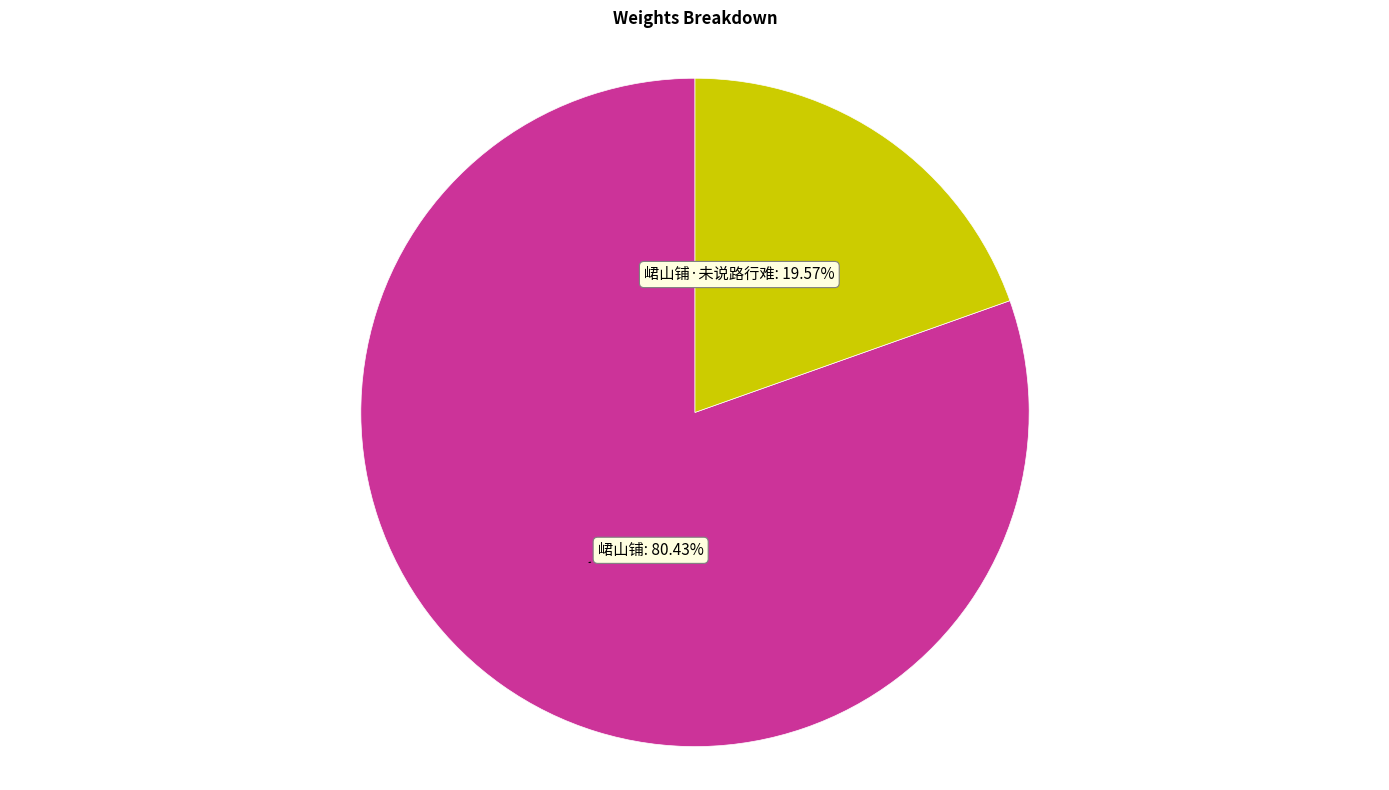

To the nearest percent, what percentage of the pie is 峮山铺·未说路行难?

20%